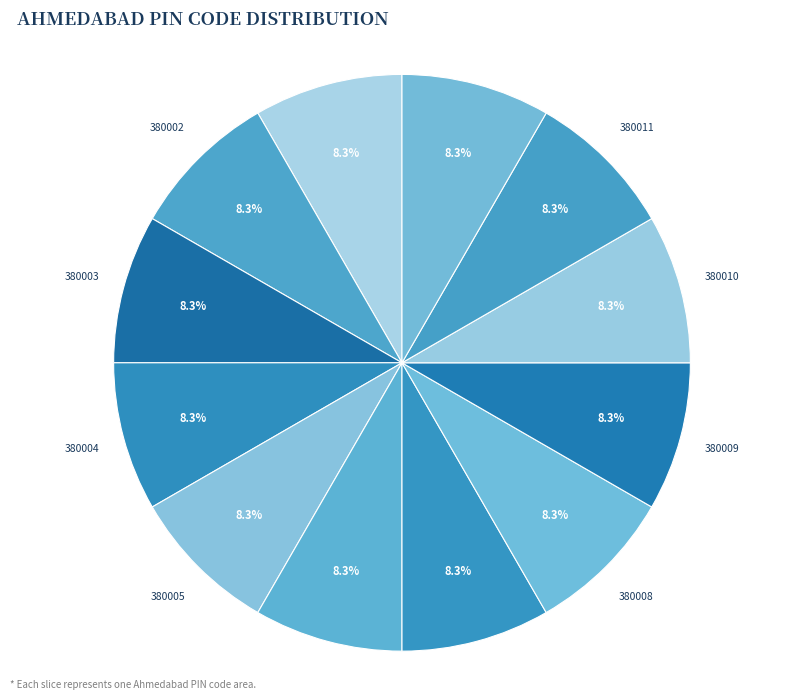

Is 380001 the majority of the pie?

No